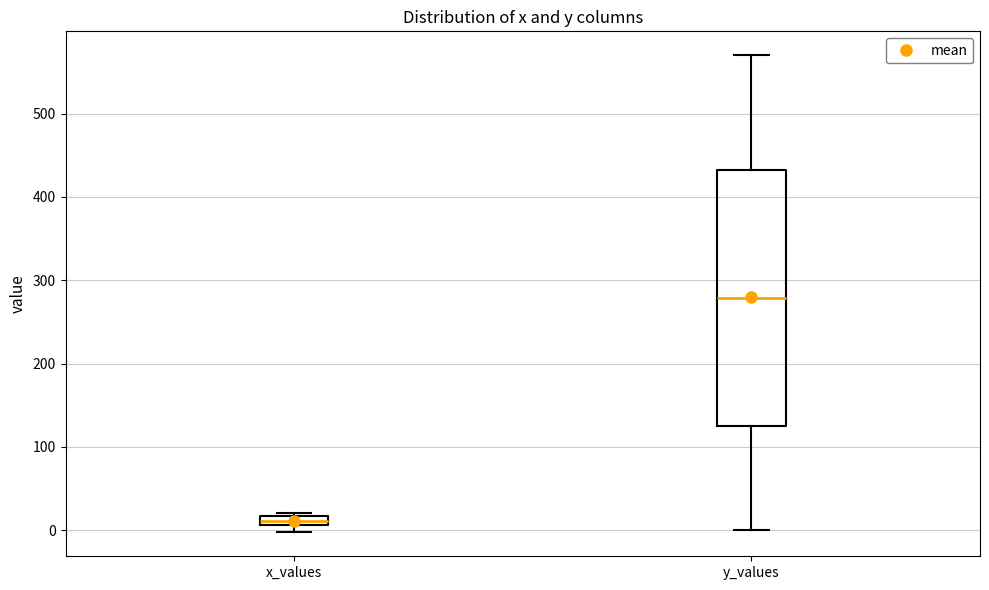

Comparing the boxes themselves (not the whiskers), which one is the tallest?

y_values